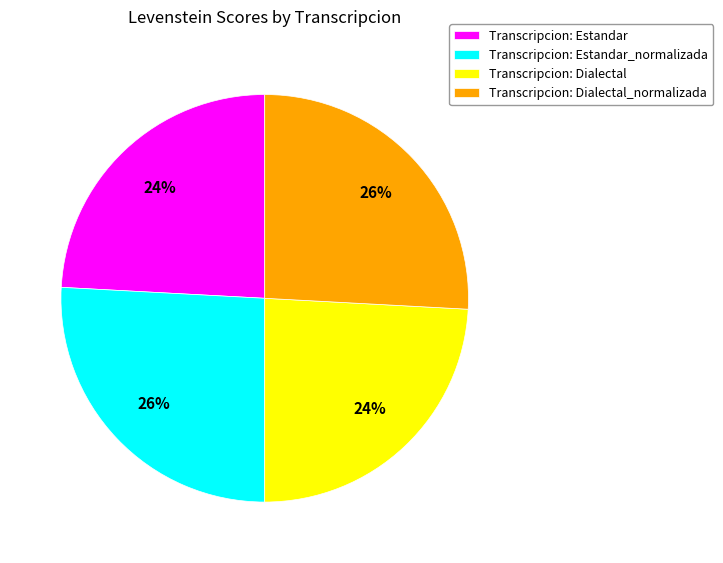

Which has a higher value, Transcripcion: Dialectal_normalizada or Transcripcion: Dialectal?

Transcripcion: Dialectal_normalizada